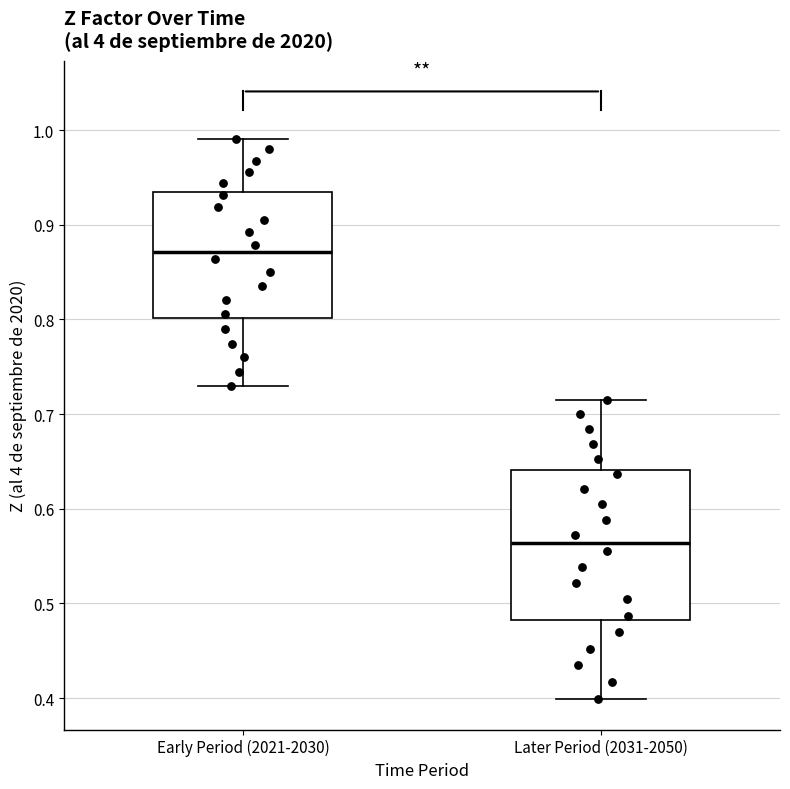

Where does the upper whisker of the box for Later Period (2031-2050) end on the y-axis? The values are not printed on the chart, so give them approximately, as read against the axis.

0.71